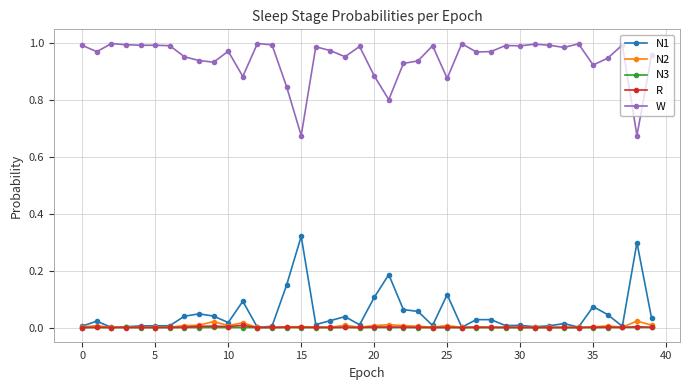

True or false: N1 has more than 2 points higher than both neighbors.

True